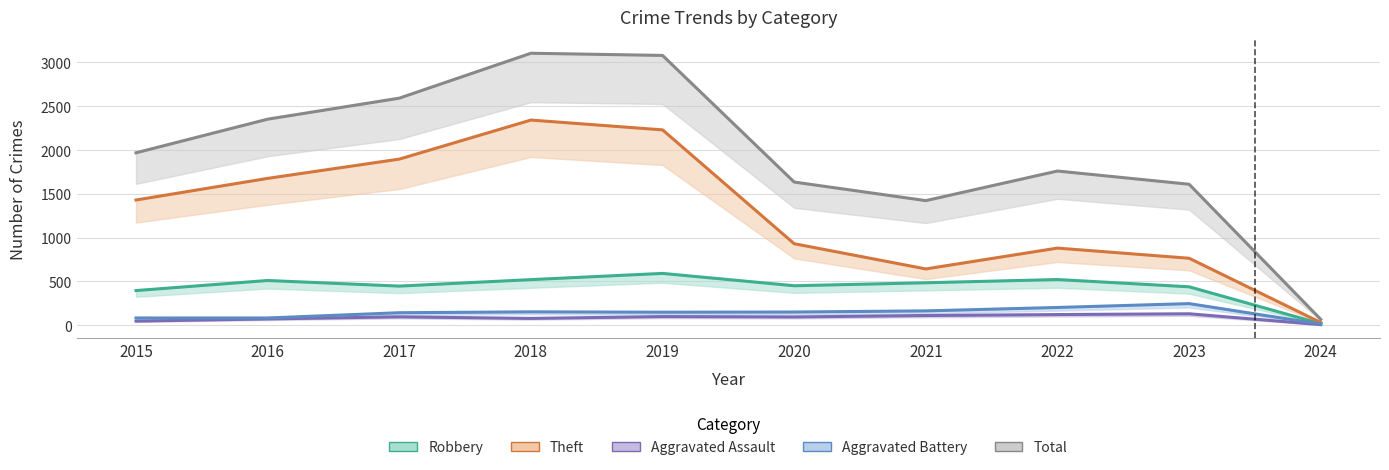

What is the greatest value displayed?

3105